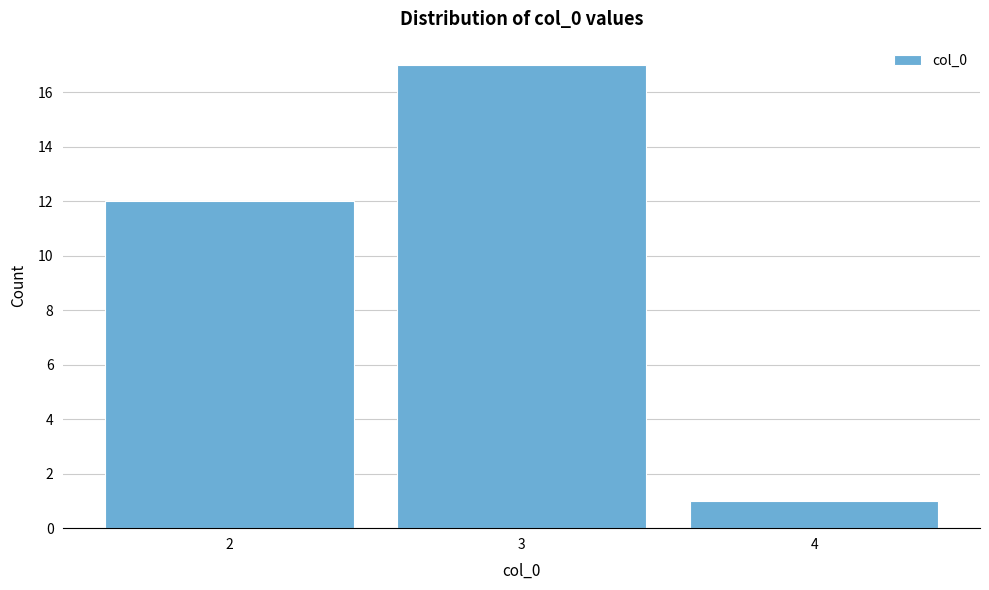

Reading left to right, list every bar in this chart as the range it spans on the x-axis followed by its height. The values are not printed on the chart, so give them approximately, as read against the axis.

1.5 to 2.5: 12
2.5 to 3.5: 17
3.5 to 4.5: 1